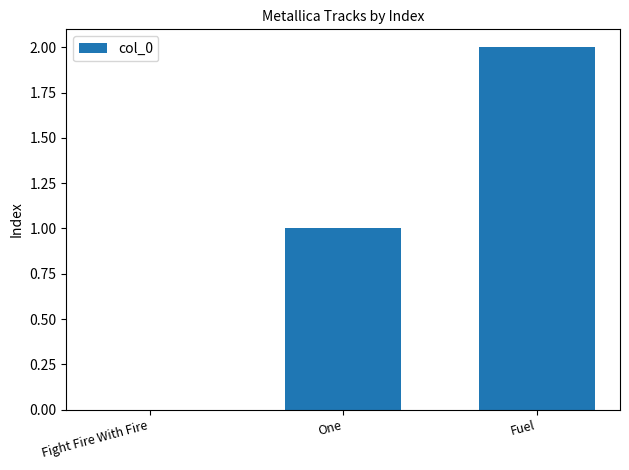

What is the change in value from One to Fuel?

+1